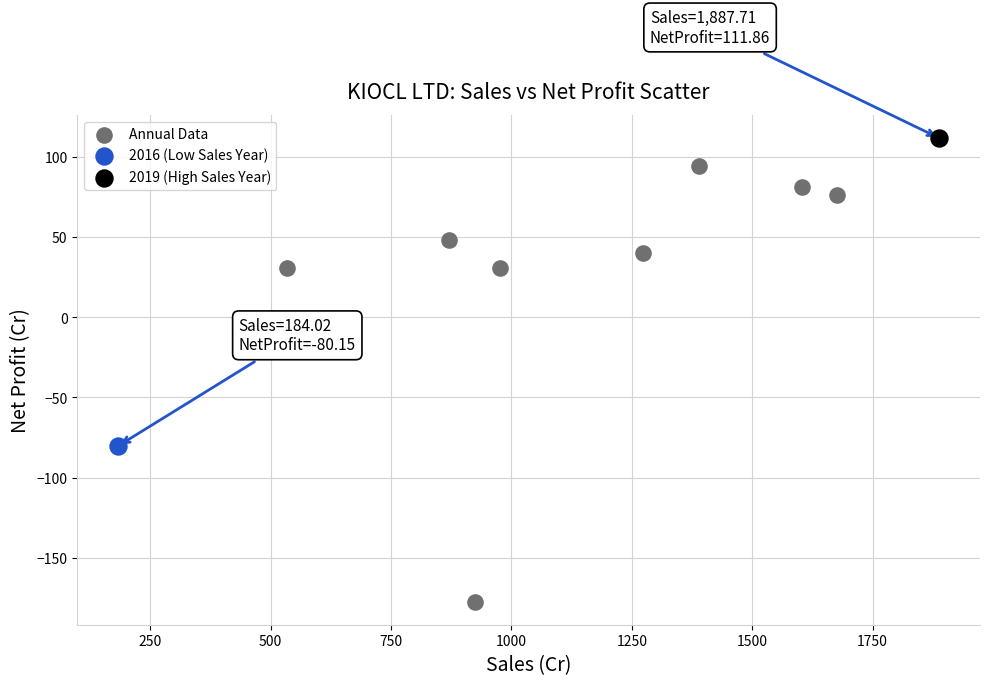

What are all the series names shown in the legend?

Annual Data, 2016 (Low Sales Year), 2019 (High Sales Year)